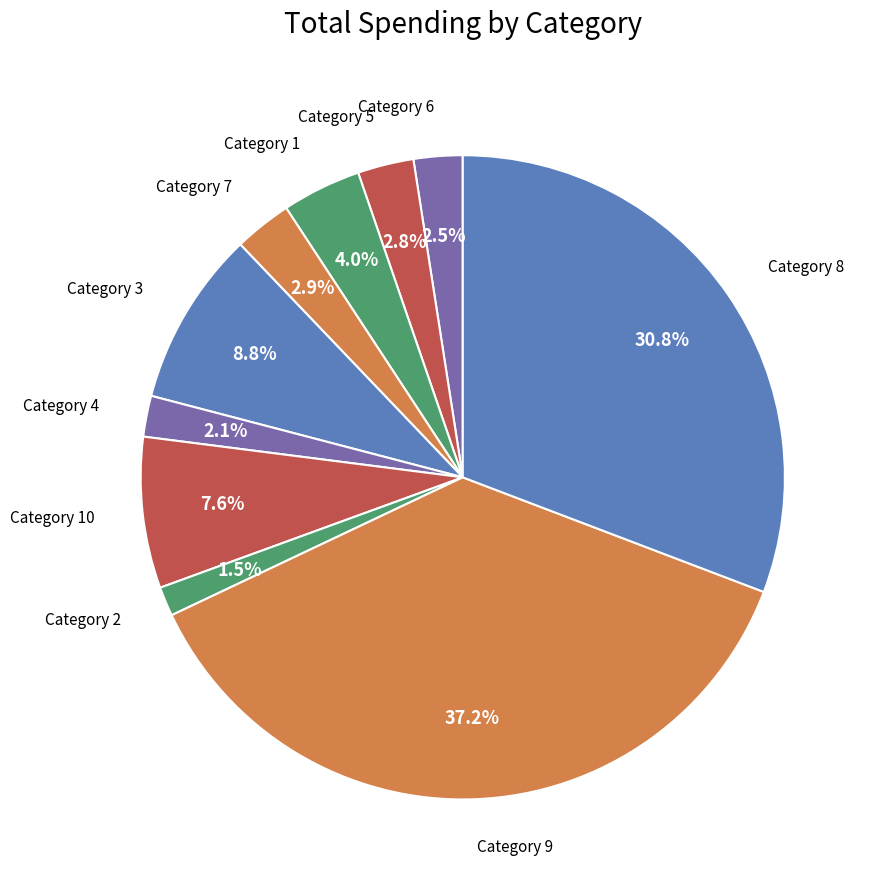

Which category has the biggest portion of the pie?

Category 9